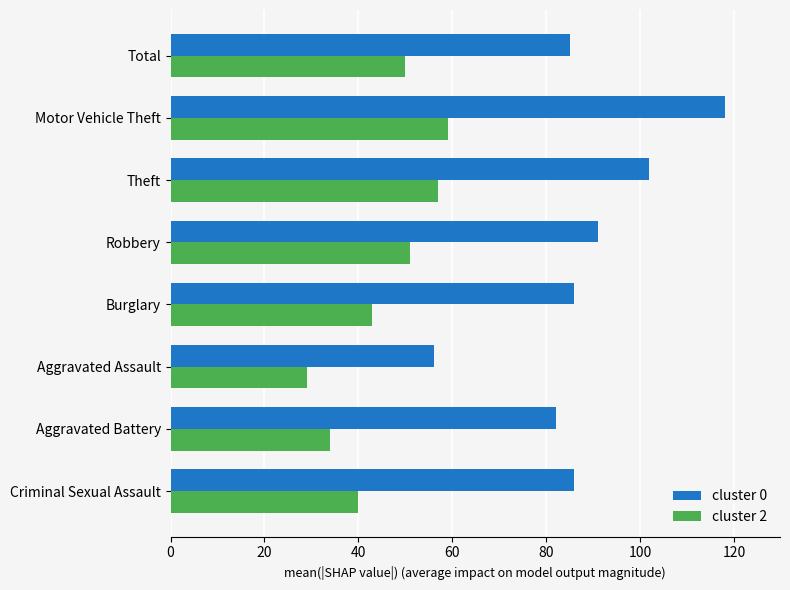

At how many categories does at least one series exceed 77?

7